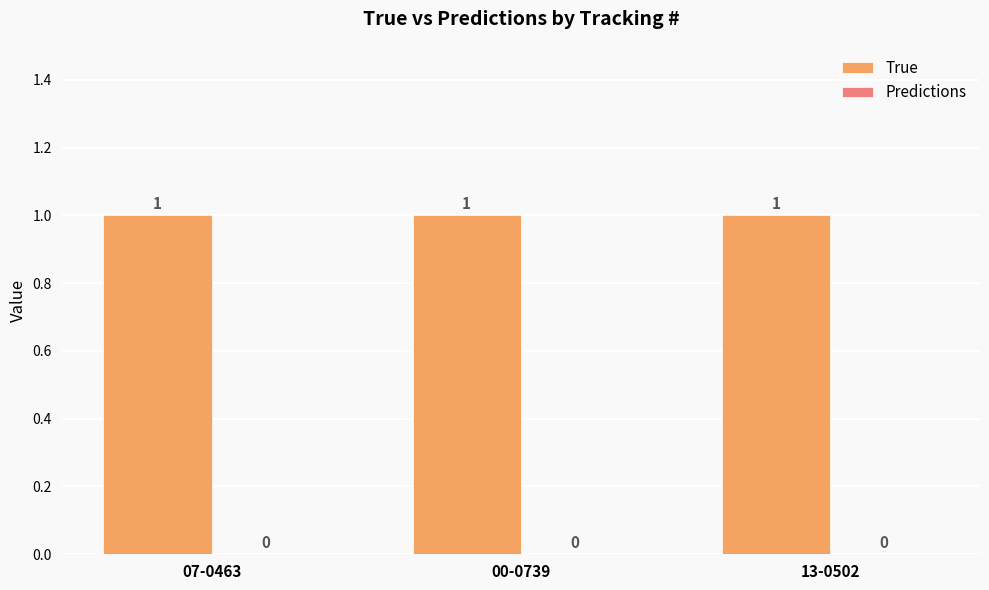

How many bars are there in each group?

2